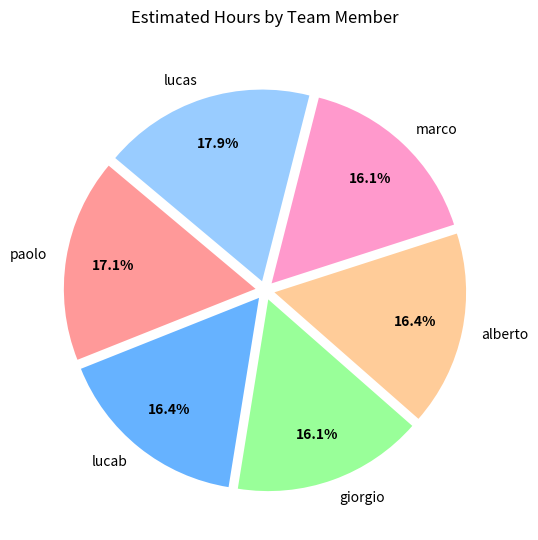

Between marco and lucas, which is larger?

lucas